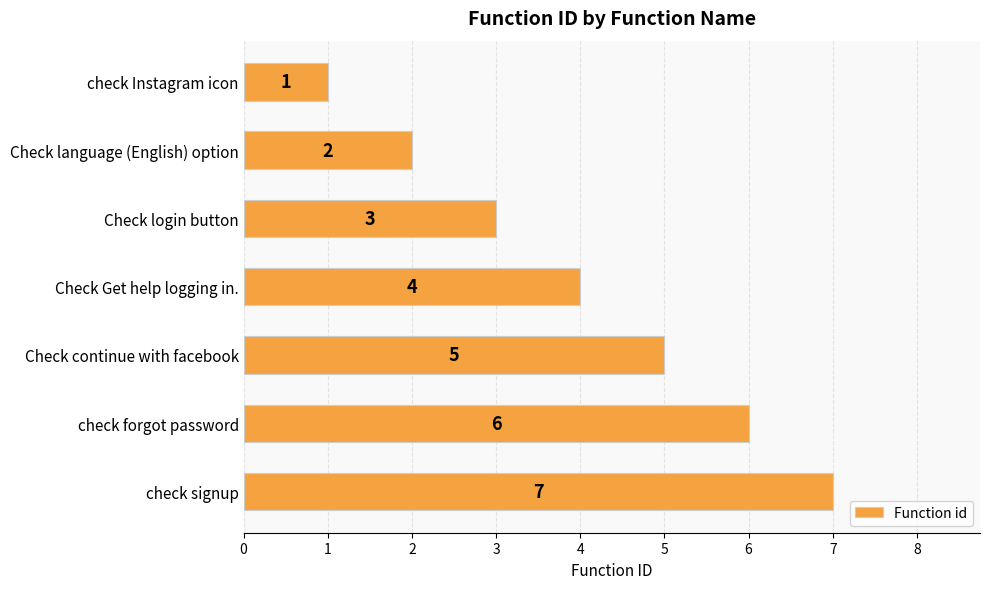

What is the sum of all values?

28